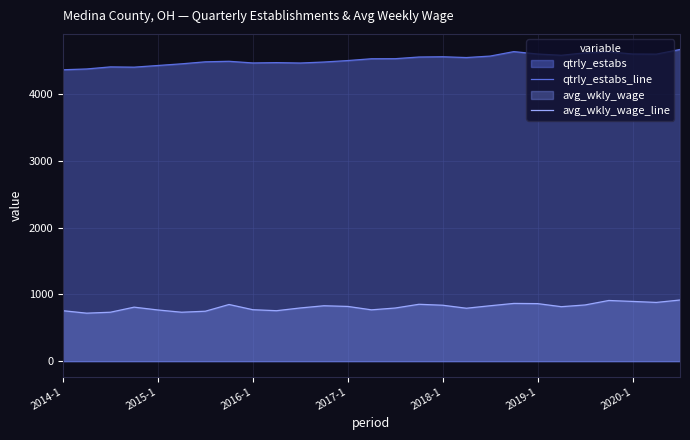

What is the highest value of the avg_wkly_wage_line series?

916